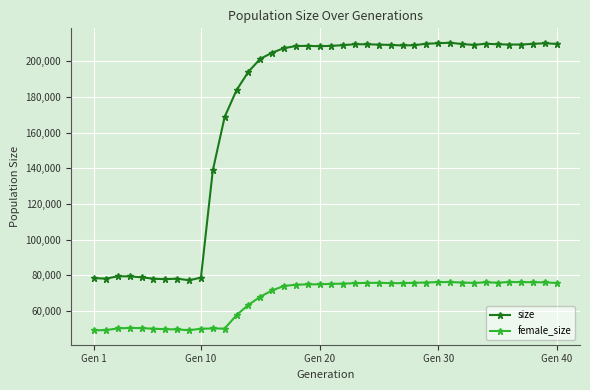

Rank the series by their maximum value, from lowest to highest.

female_size, size